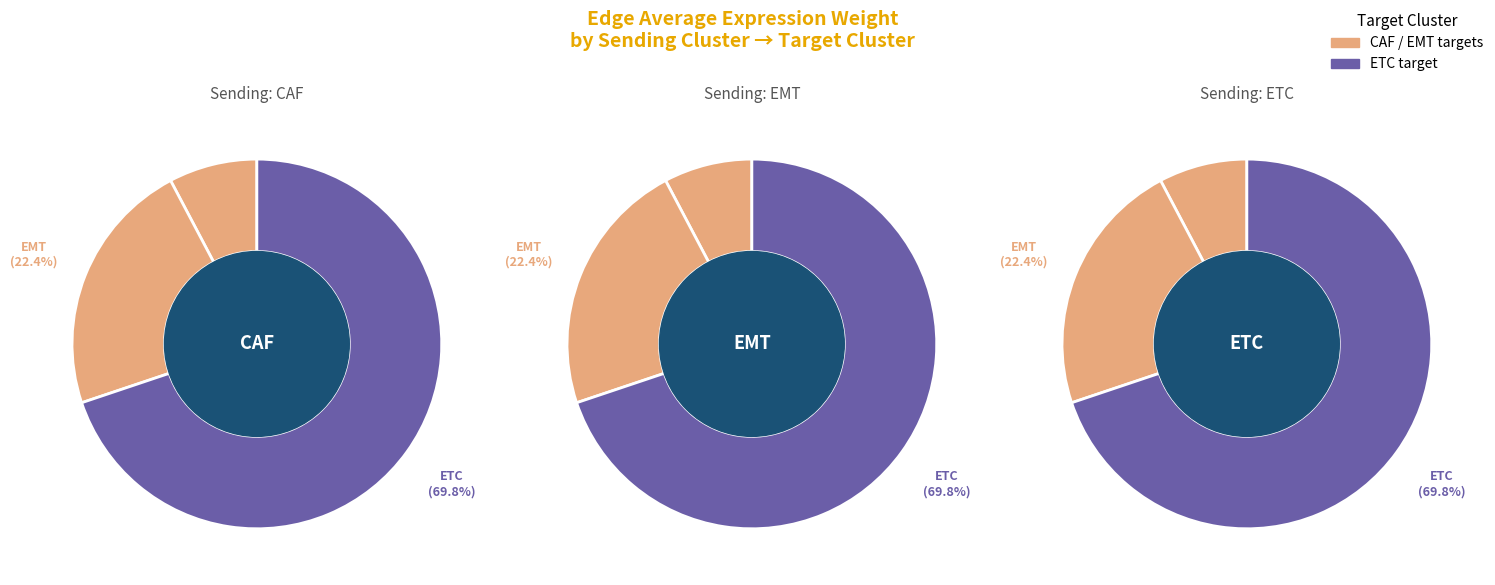

What portion of the pie excludes CAF?

92.3%